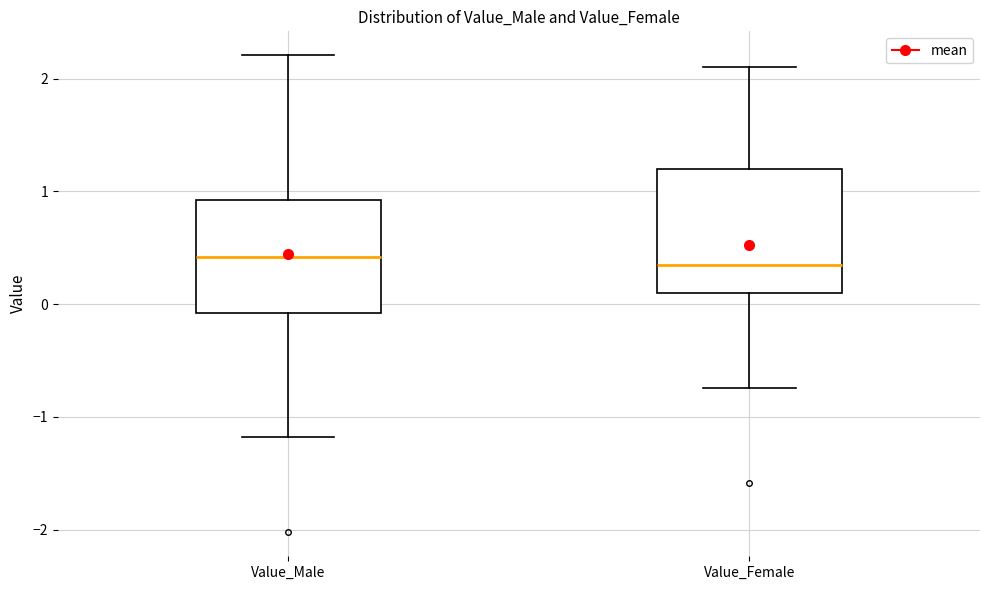

Reading left to right, read every box against the y-axis: the position of its median line, the range the box covers, and the ends of its whiskers. The values are not printed on the chart, so give them approximately, as read against the axis.

Value_Male: median 0.4, box -0.1 to 0.9, whiskers -1.2 to 2.2
Value_Female: median 0.3, box 0.1 to 1.2, whiskers -0.7 to 2.1